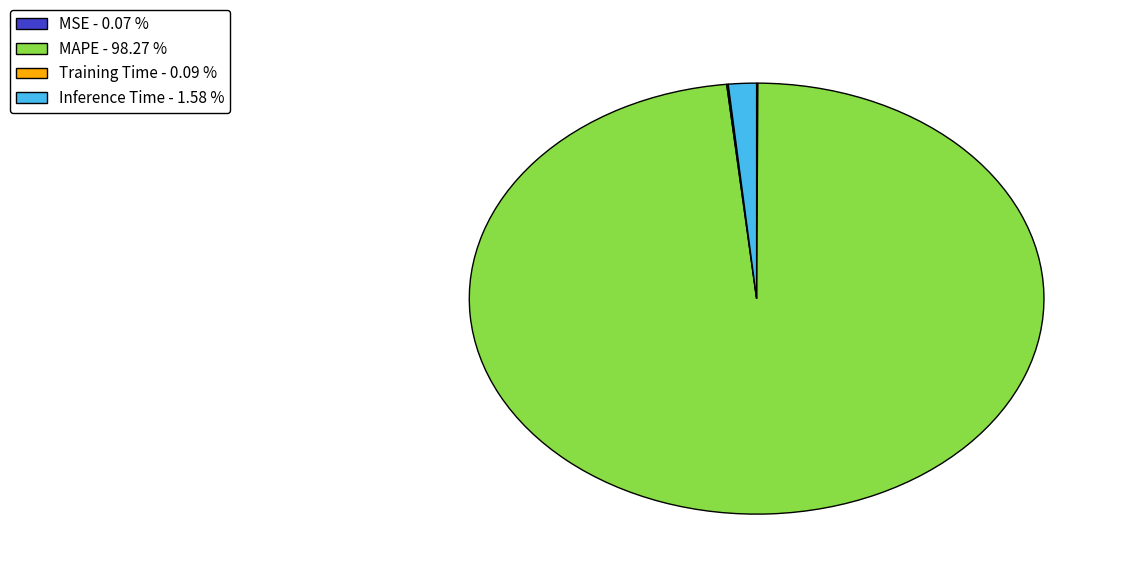

Is there any slice that represents more than half of the pie?

Yes